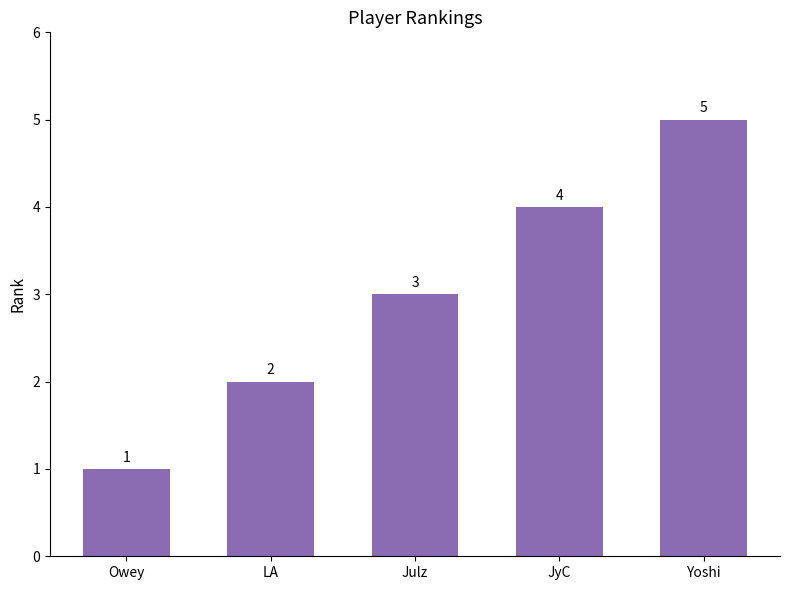

Does the chart contain any negative values?

No